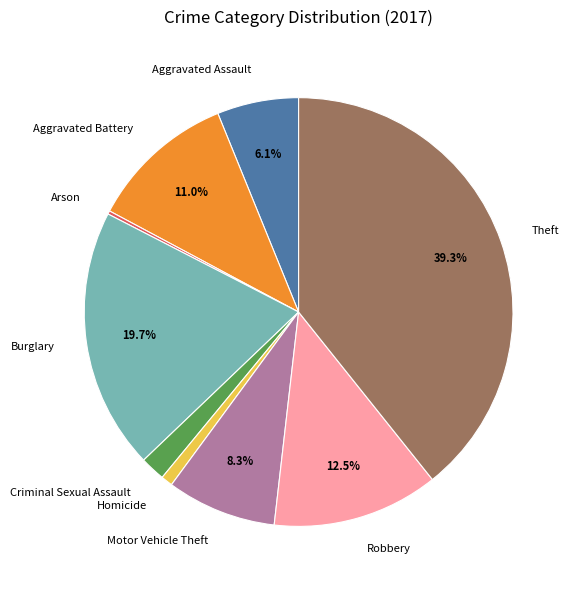

What is the ratio of the value at Aggravated Battery to the value at Robbery?

0.9